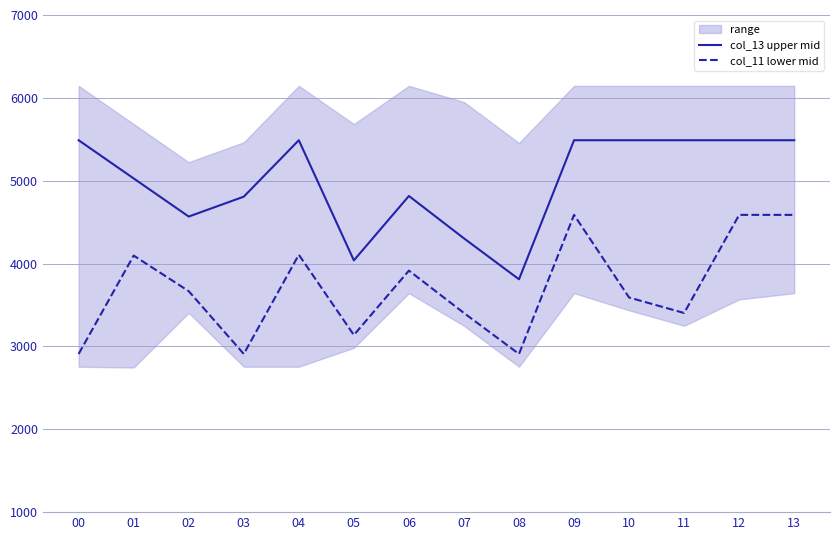

At which label is col_13 upper mid closest to 4649?

02